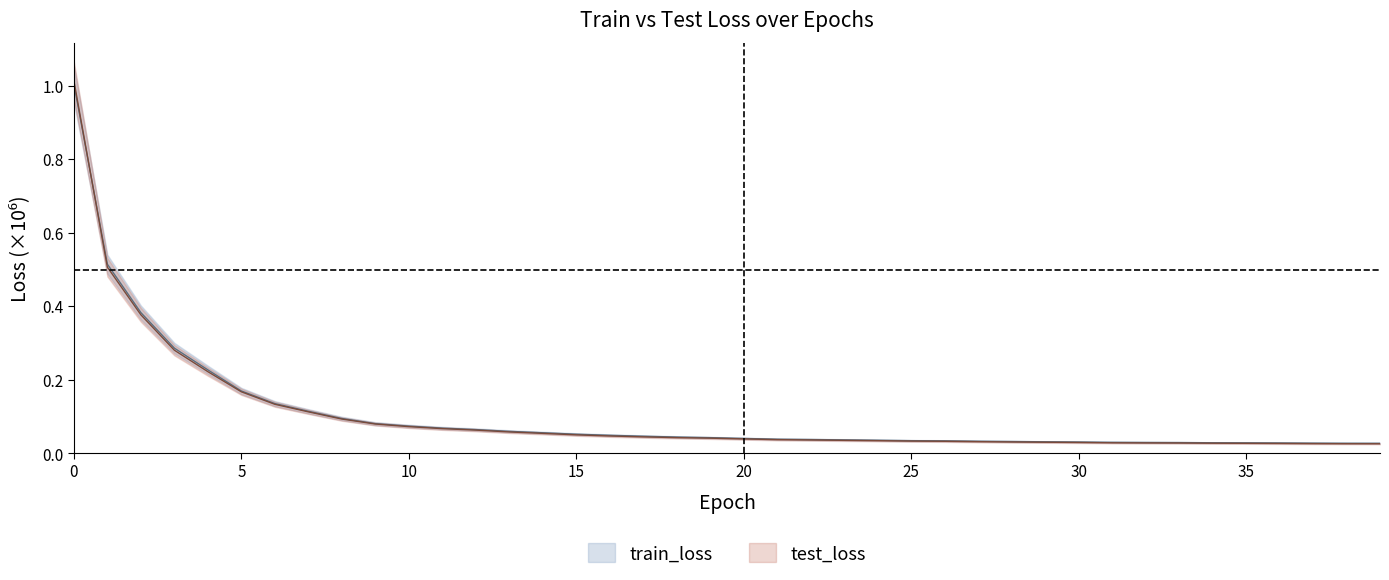

Does the chart display data point markers on the line(s)?

No